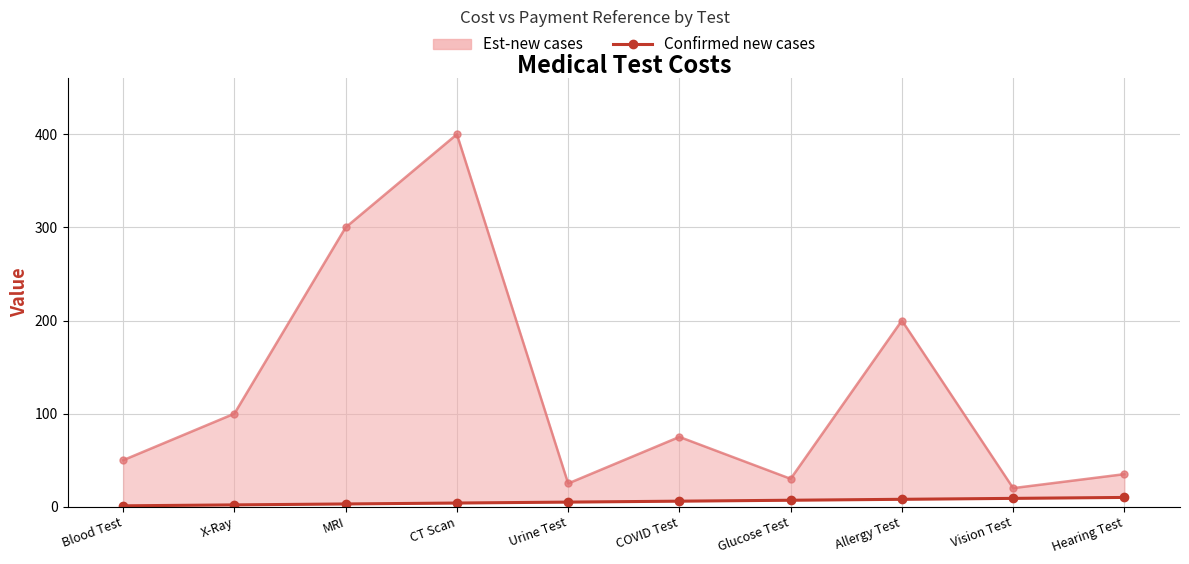

List the labels in order of Est-new cases value, smallest first.

Vision Test, Urine Test, Glucose Test, Hearing Test, Blood Test, COVID Test, X-Ray, Allergy Test, MRI, CT Scan